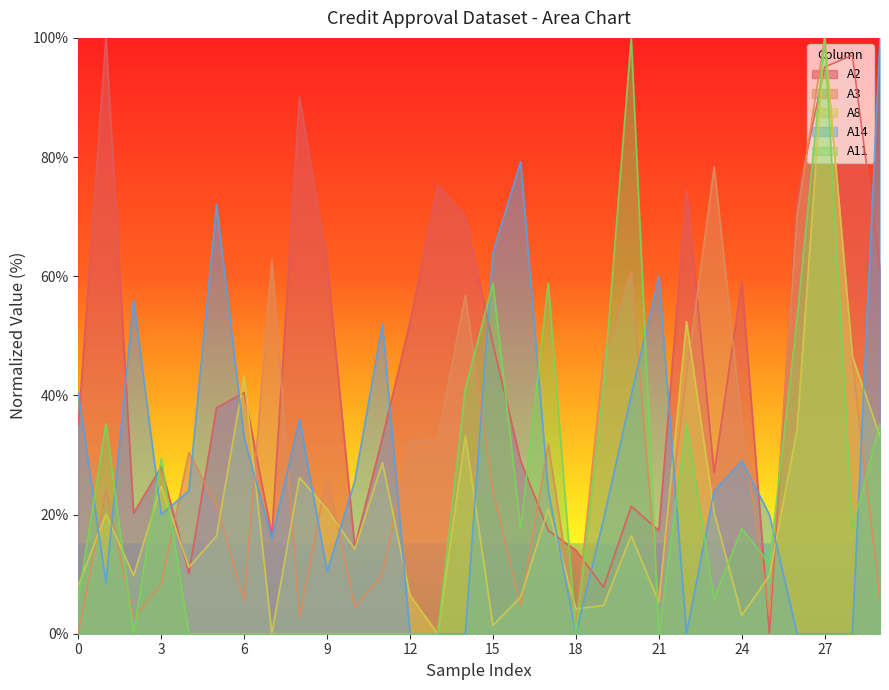

How many lines are shown in the chart?

5